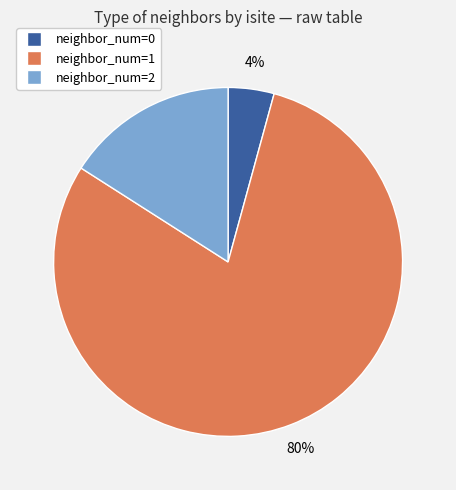

Count the number of slices in the pie.

3